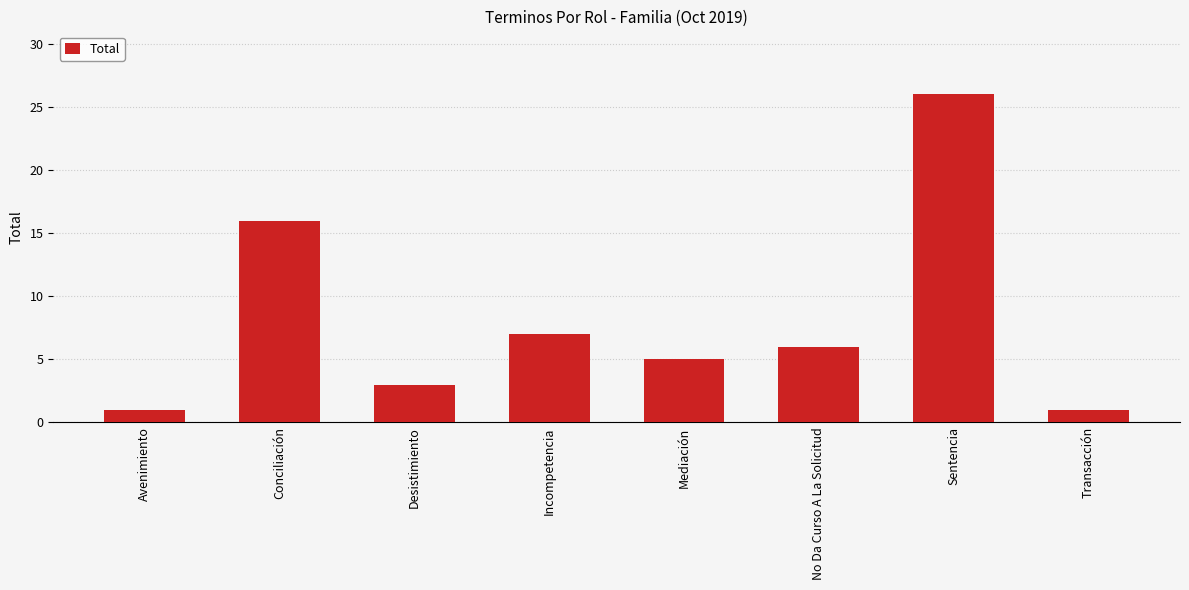

Approximately how many times larger is the value at Mediación compared to Transacción?

5.0